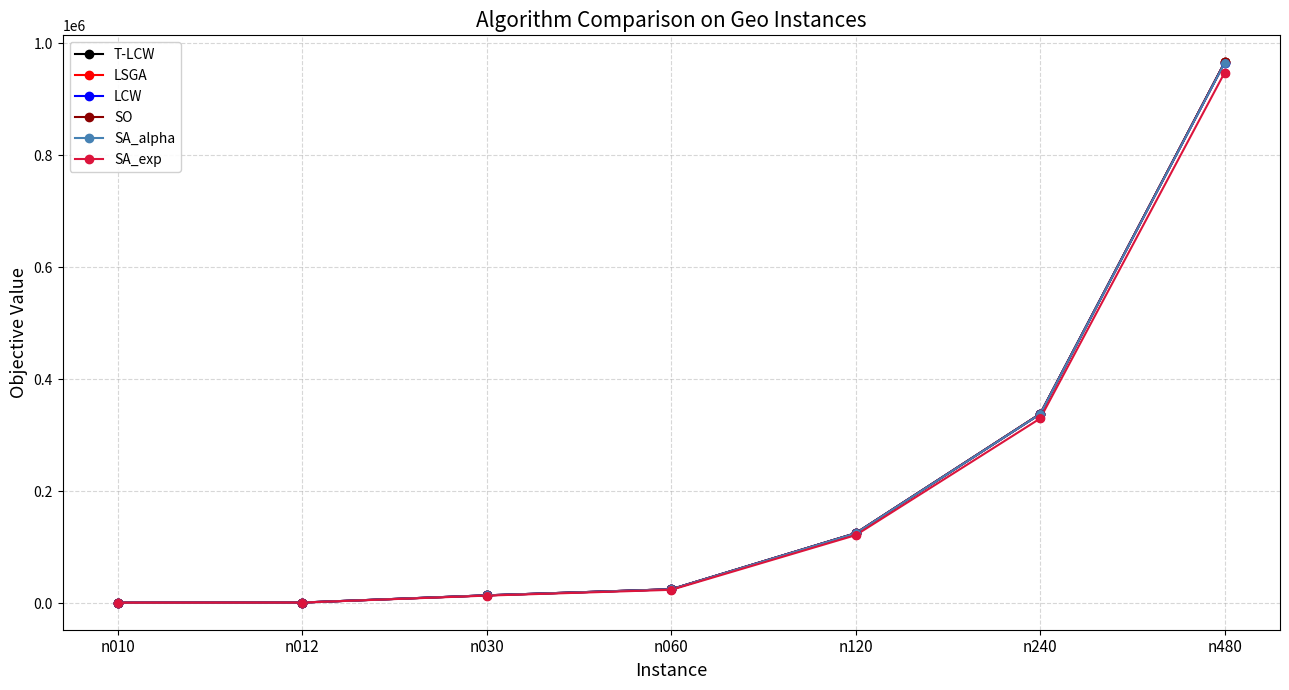

Is the value of T-LCW at n480 greater than the value of SA_alpha at n012?

Yes